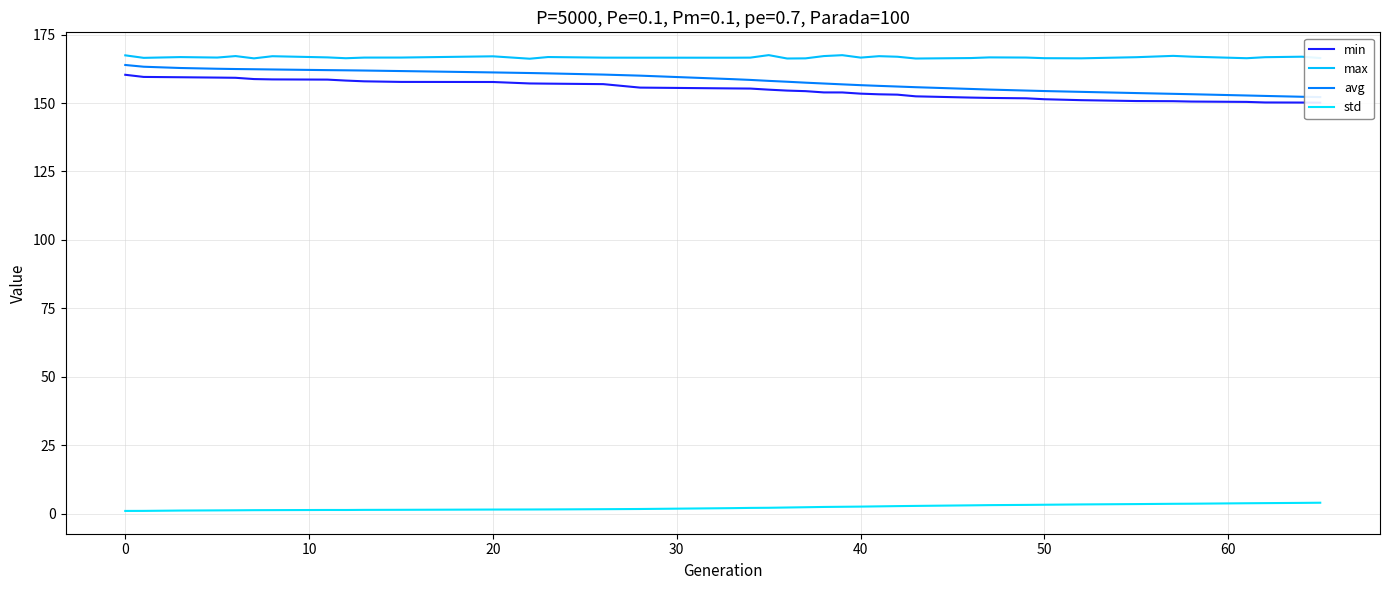

At how many categories does at least one series exceed 55?

39